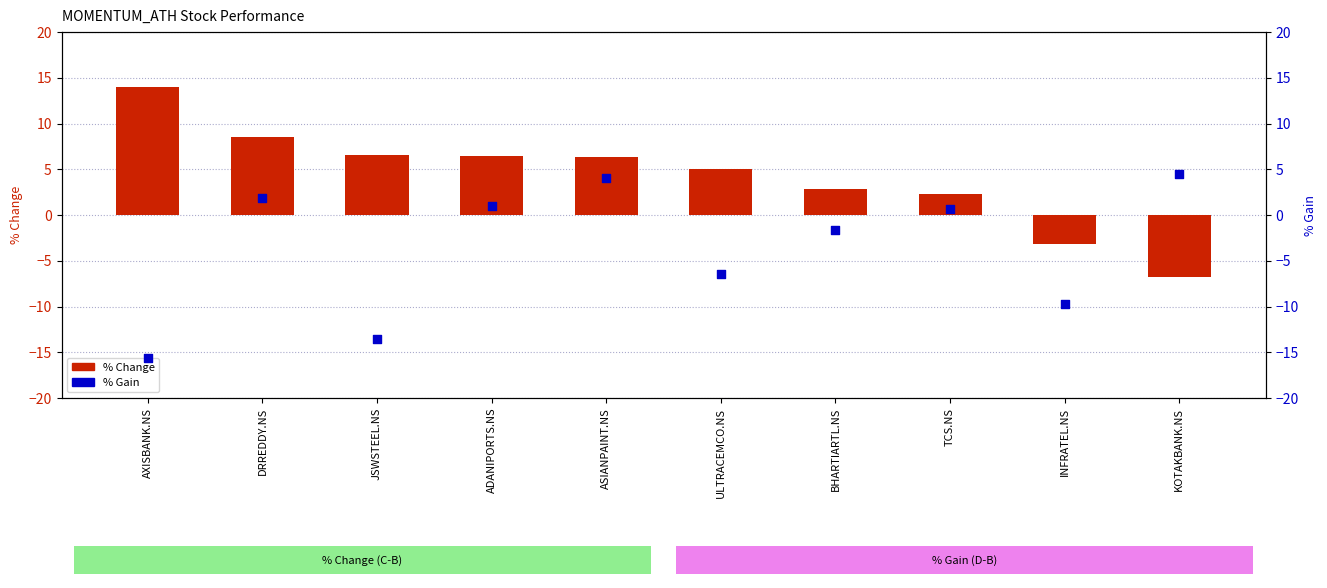

Which series contains the lowest Y value?

% Gain